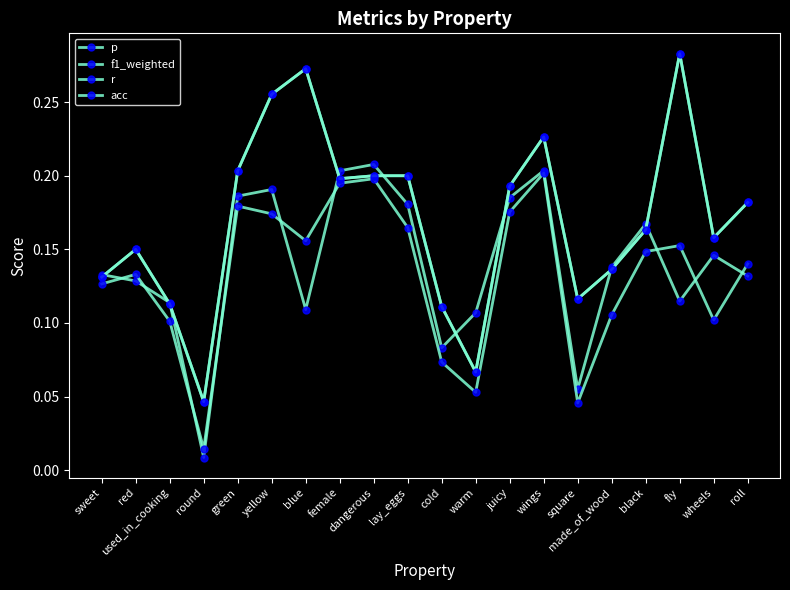

True or false: r and acc cross at least once.

False